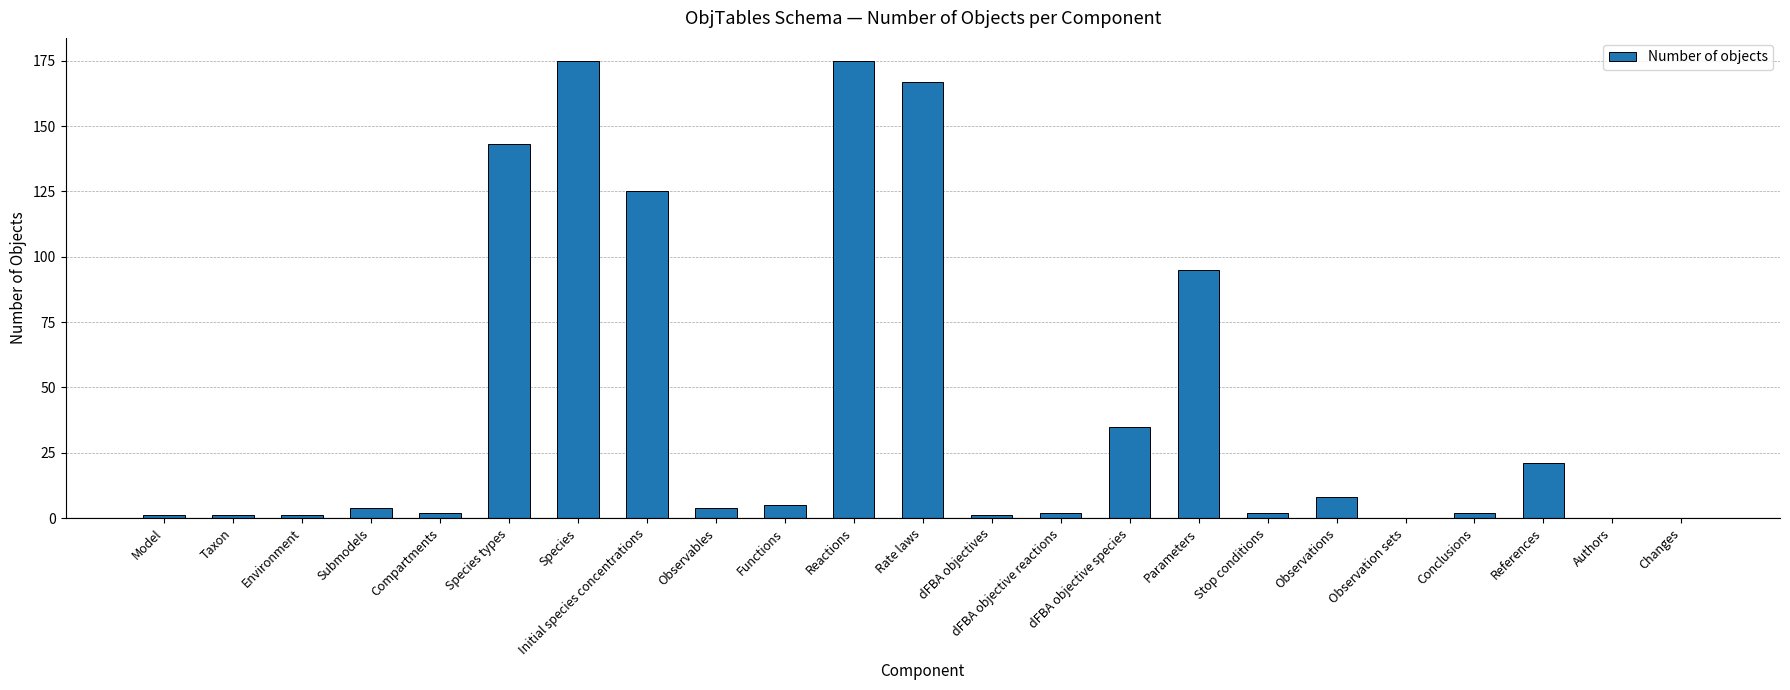

The chart shows a value of 61 at Changes. True or false?

False